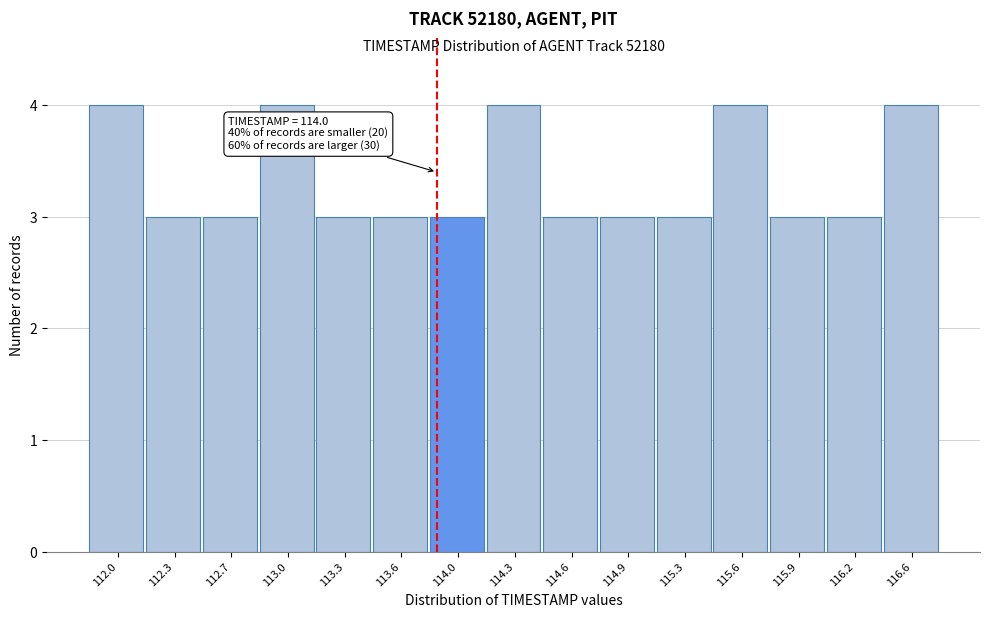

Reading left to right, list all the values displayed in this chart.

4	3	3	4	3	3	3	4	3	3	3	4	3	3	4